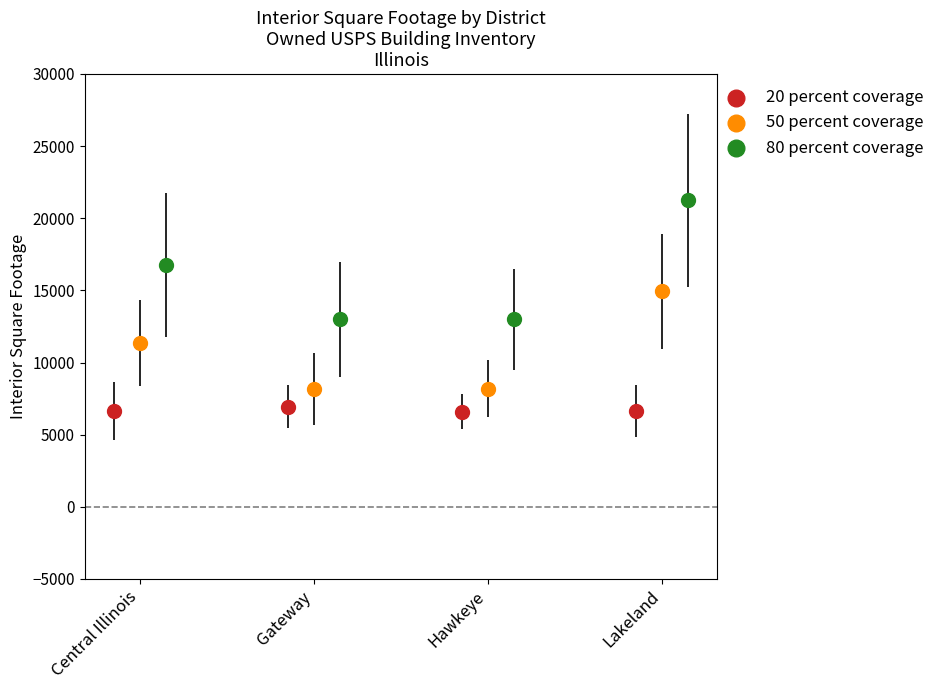

Which series contains the lowest Y value?

20 percent coverage